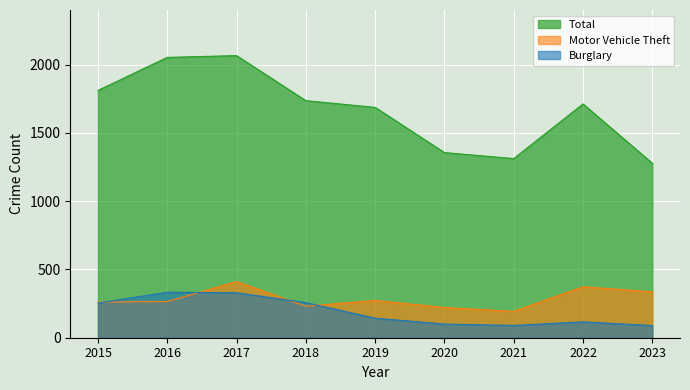

Is the value of Motor Vehicle Theft at 2023 greater than the value of Burglary at 2016?

Yes